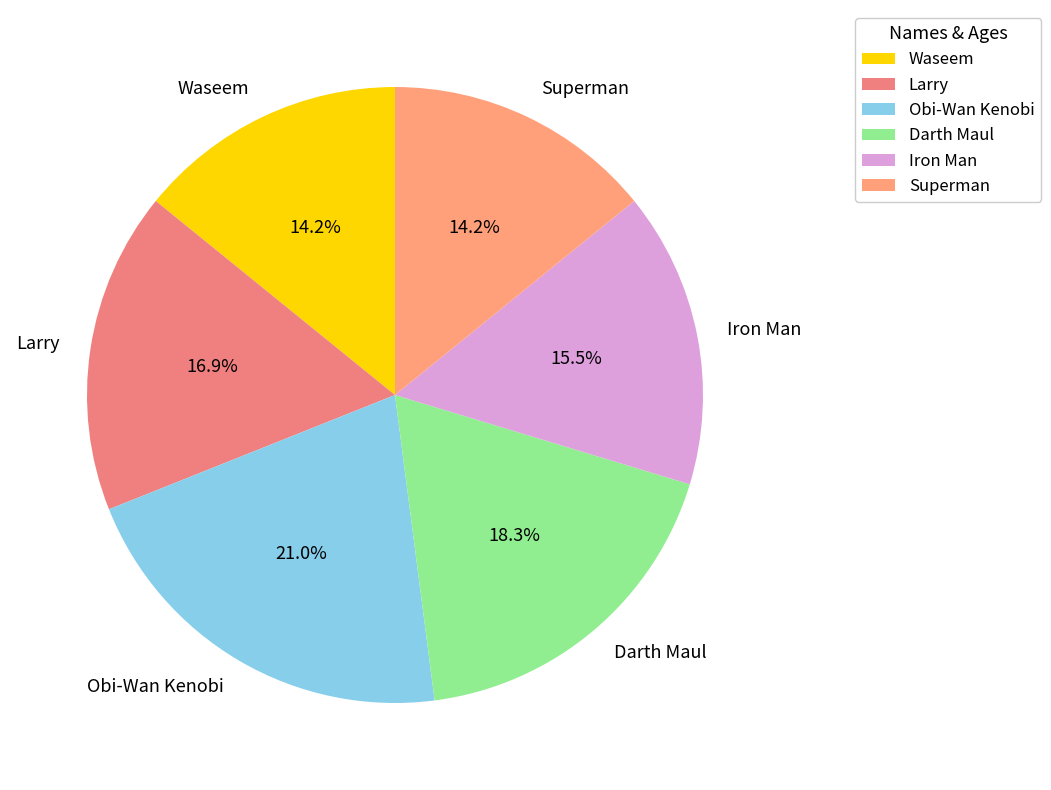

What is the largest slice in the pie chart?

Obi-Wan Kenobi